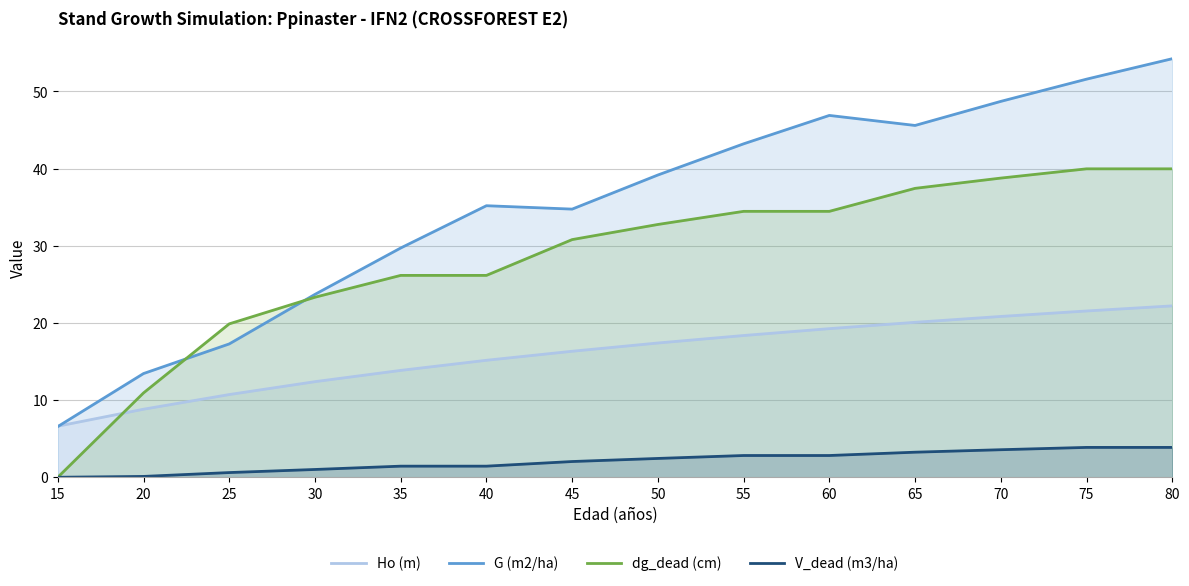

List the series in order of their peak value, lowest first.

V_dead (m3/ha), Ho (m), dg_dead (cm), G (m2/ha)